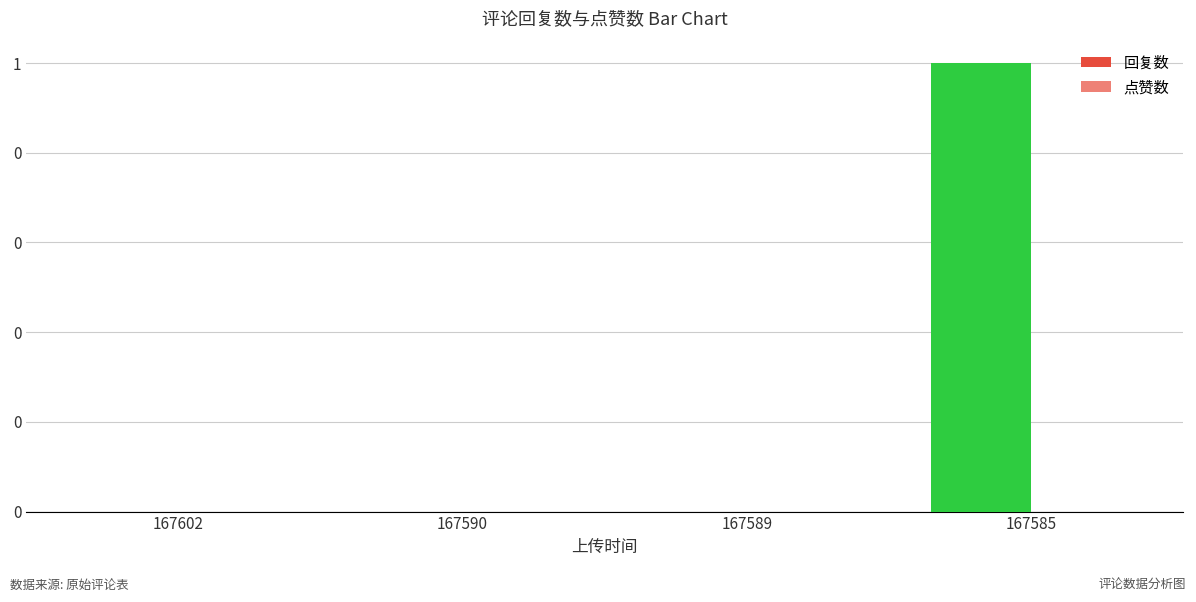

Which has a higher value, 167590 or 167602?

167590